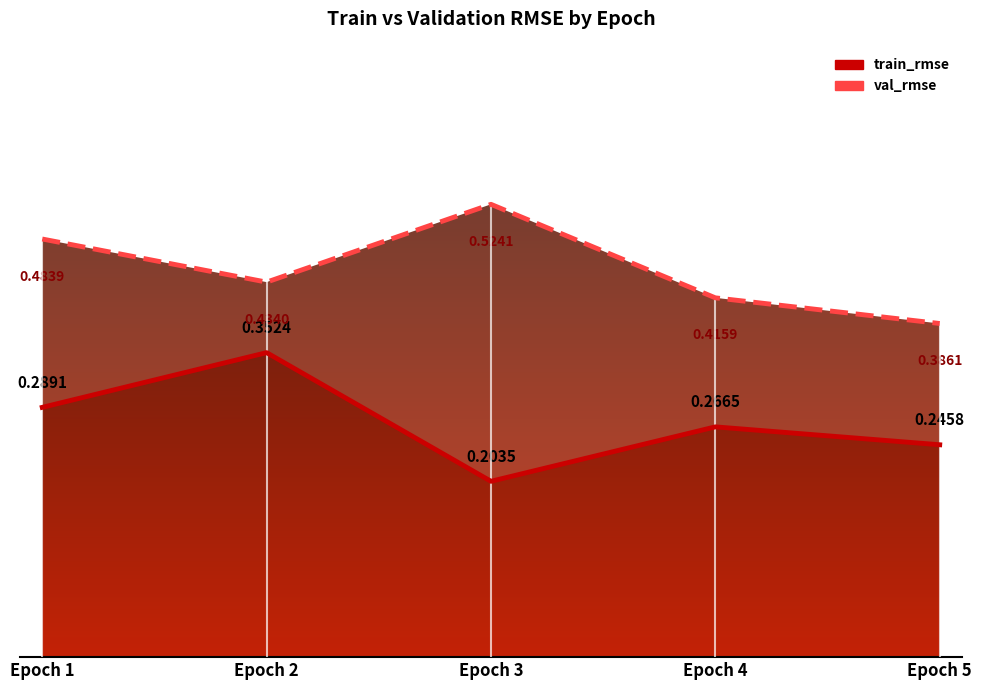

True or false: val_rmse has a value of 0.1 at Epoch 4.

False